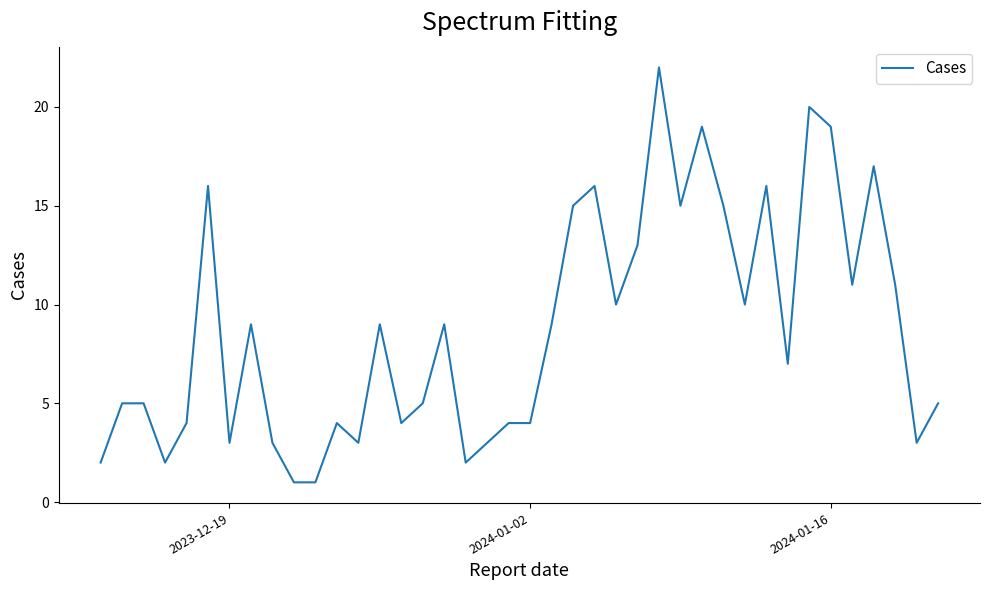

What is the greatest value displayed?

22